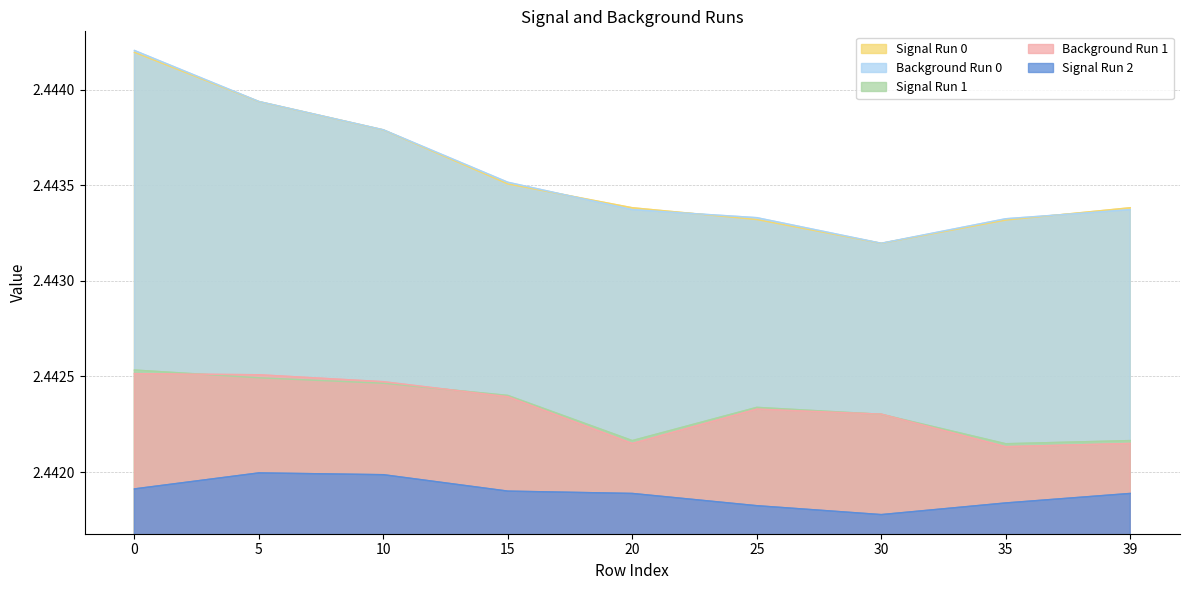

What is the value of the Background Run 0 point at the 1st from the left?

2.4